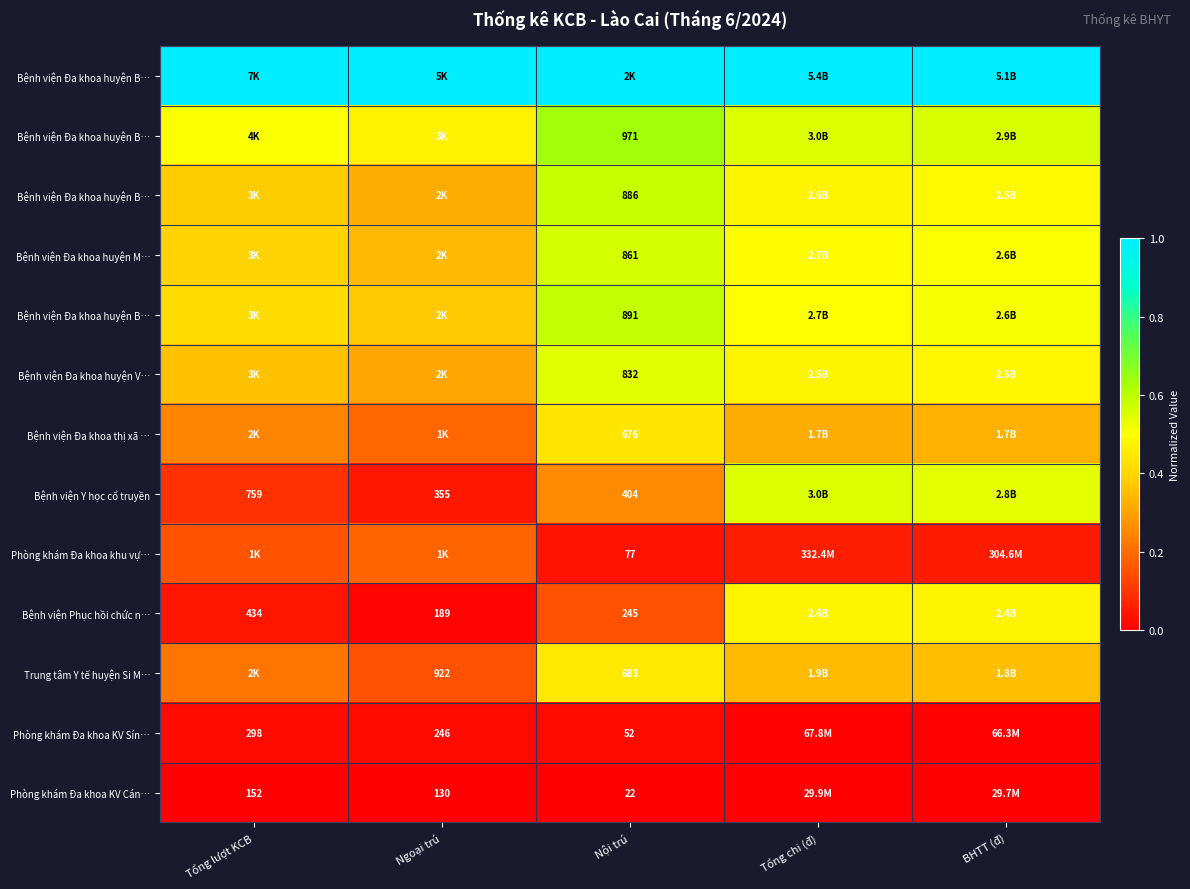

At how many categories does at least one series exceed 0?

5